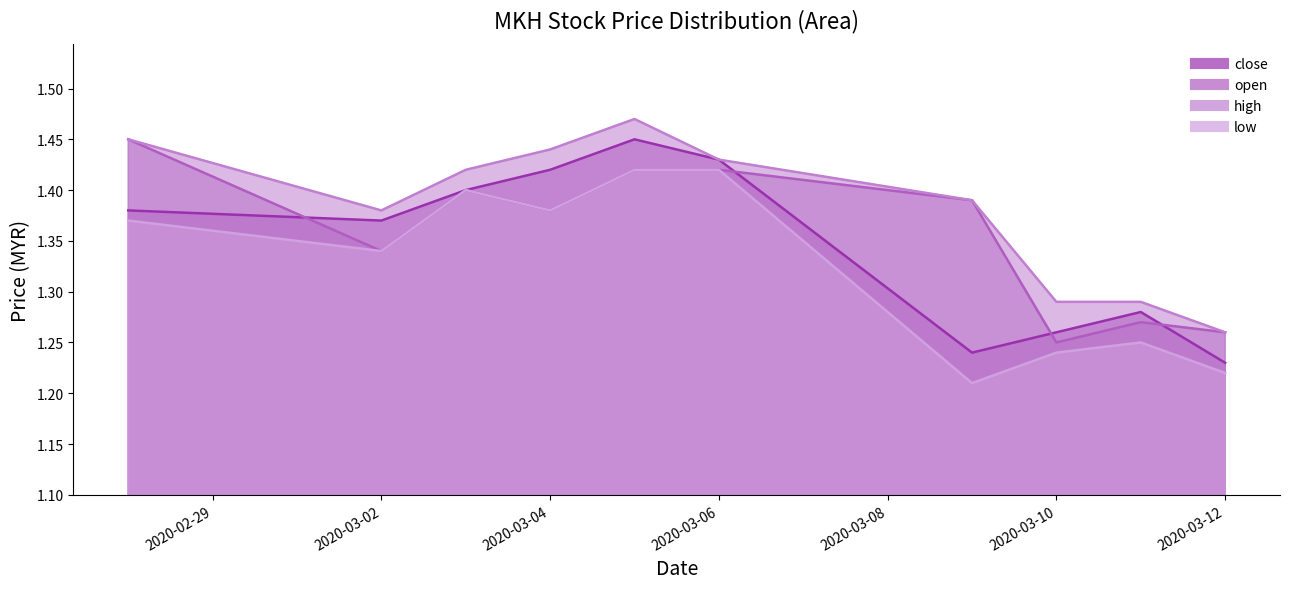

How many interior local valleys does the high series have?

1